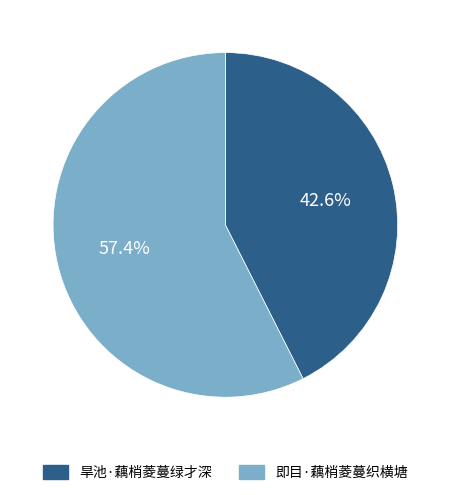

What is the largest slice in the pie chart?

即目·藕梢菱蔓织横塘